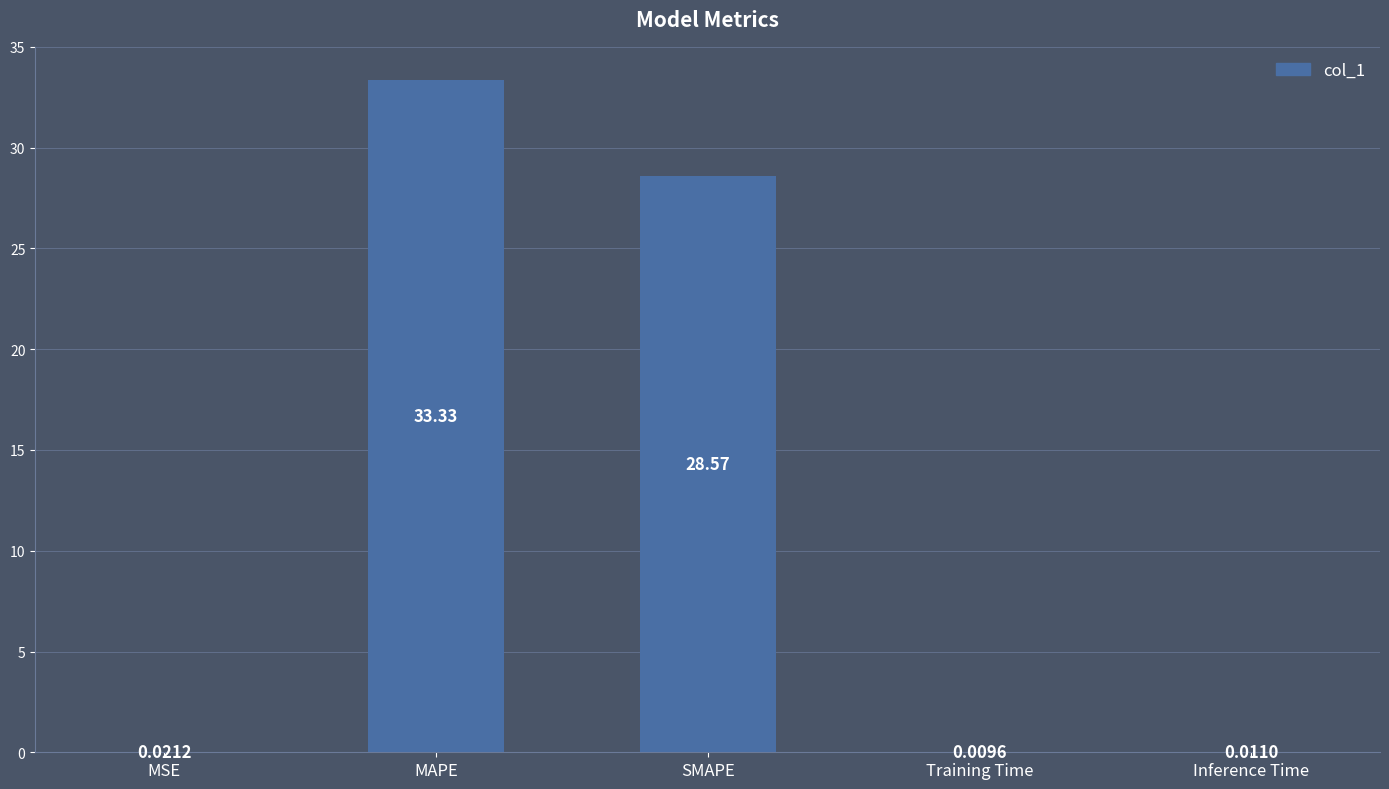

Between Inference Time and MAPE, which is larger?

MAPE